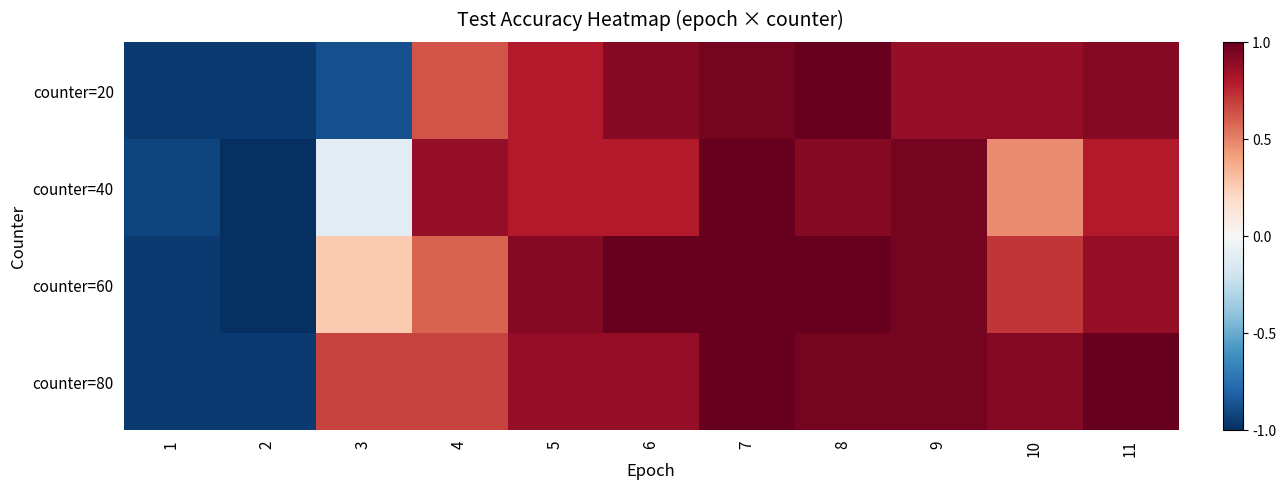

What is the minimum value shown in the chart?

-1.0